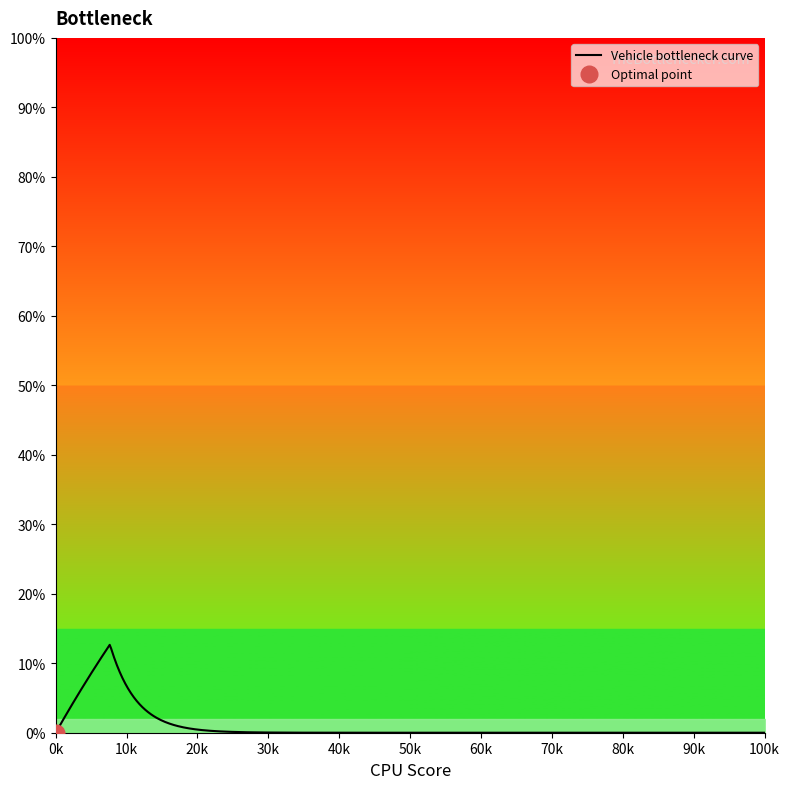

What is the total value across all series at 6?

7